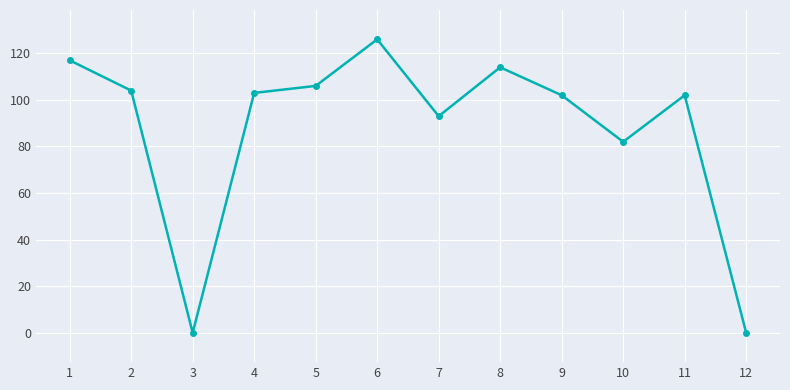

Approximately how many times larger is the value at 7 compared to 10?

1.1